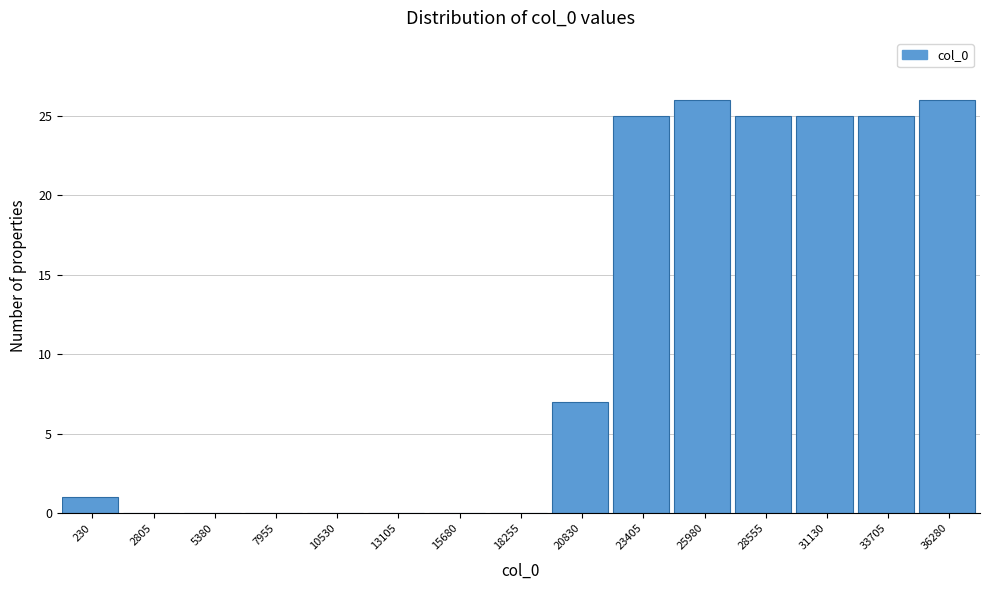

Reading left to right, extract all data points from this chart.

230=1	2805=0	5380=0	7955=0	10530=0	13105=0	15680=0	18255=0	20830=7	23405=25	25980=26	28555=25	31130=25	33705=25	36280=26